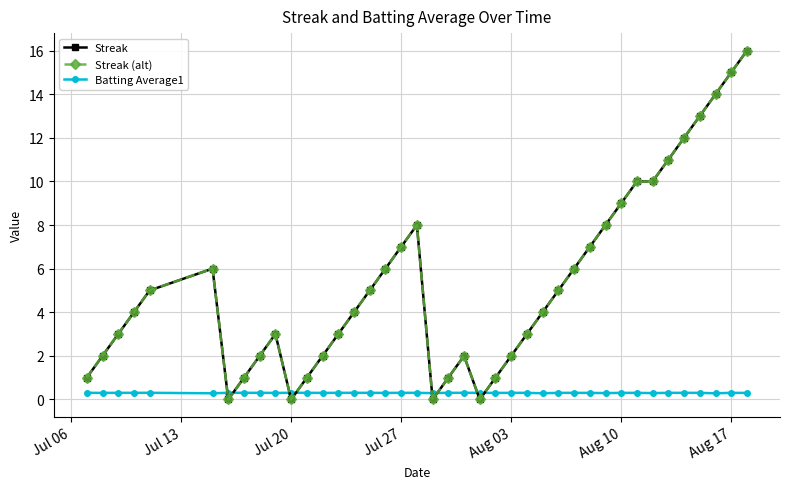

What is the maximum value shown in the chart?

16.0